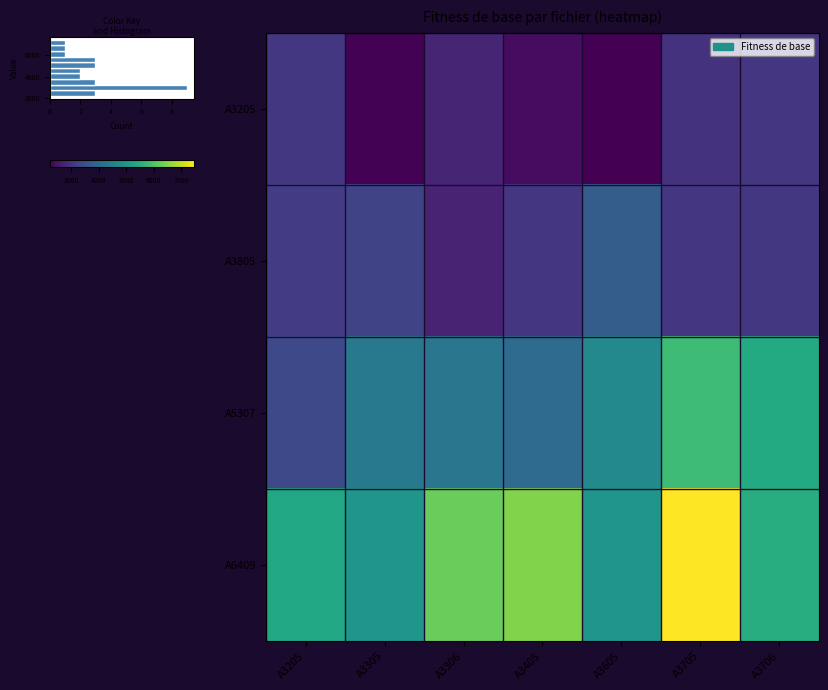

Where does the row_0 series first go above 2756?

A3205